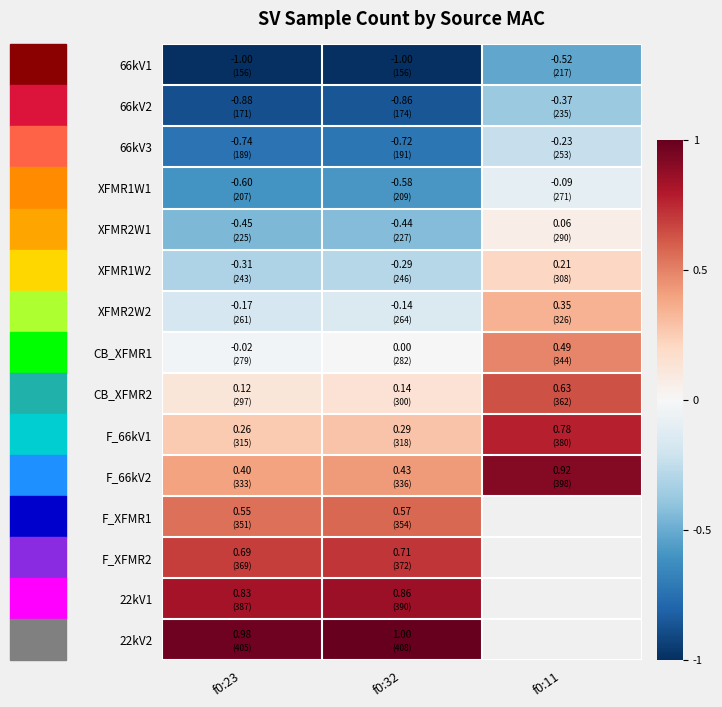

Rank the series at f0:32 from lowest to highest value.

66kV1, 66kV2, 66kV3, XFMR1W1, XFMR2W1, XFMR1W2, XFMR2W2, CB_XFMR1, CB_XFMR2, F_66kV1, F_66kV2, F_XFMR1, F_XFMR2, 22kV1, 22kV2